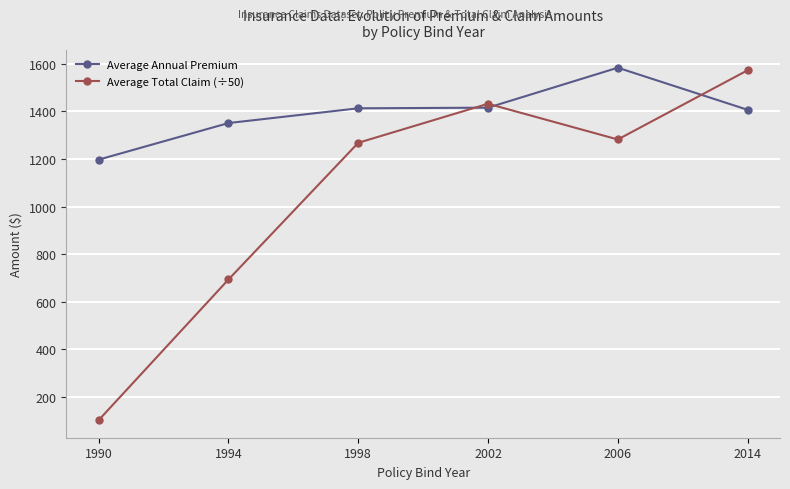

List the series in order of their overall mean, highest first.

Average Annual Premium, Average Total Claim (÷50)